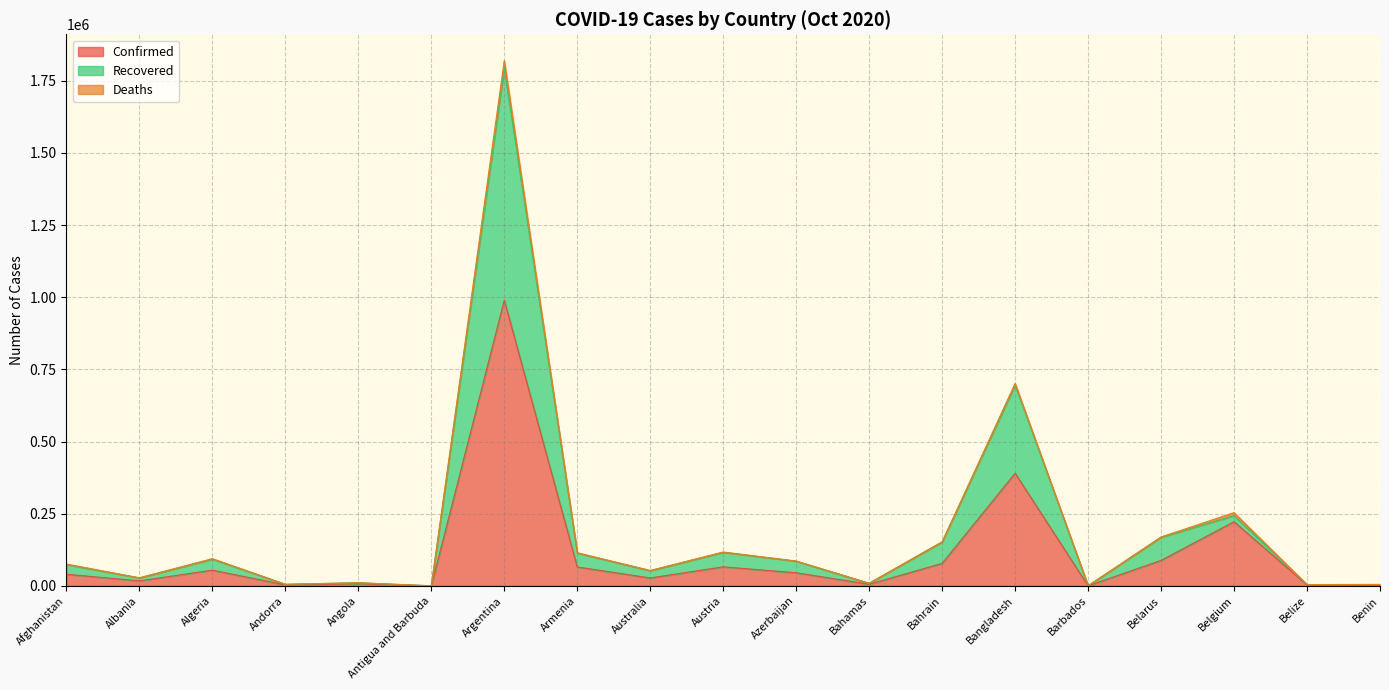

How many interior local valleys does the Recovered series have?

7